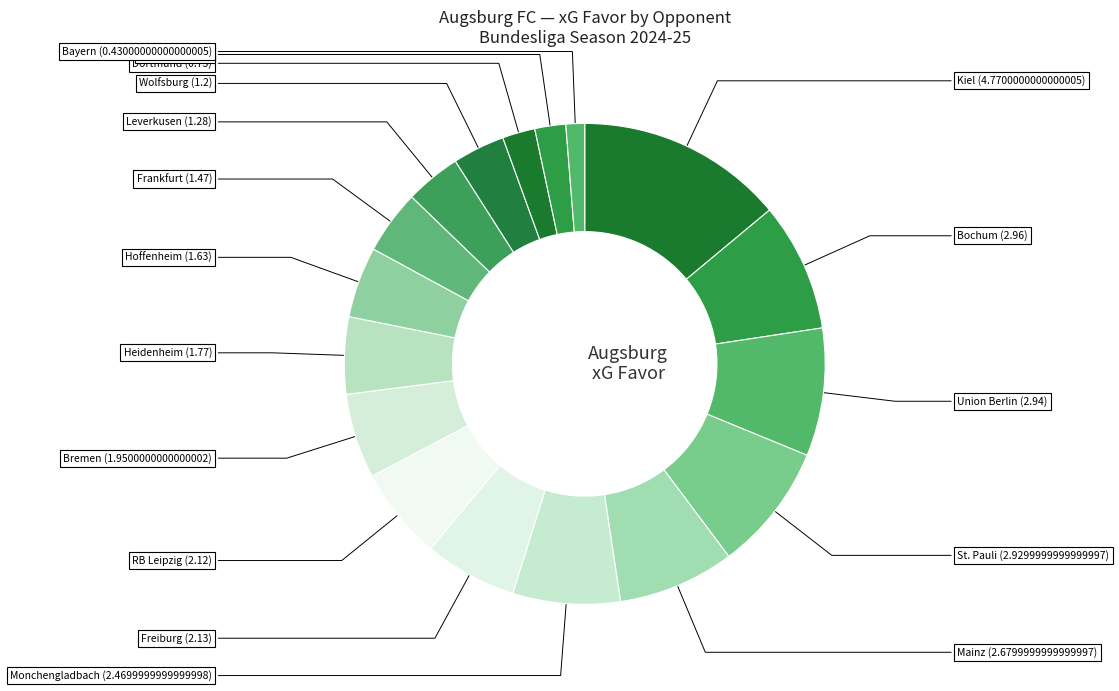

How many segments does this pie chart have?

17